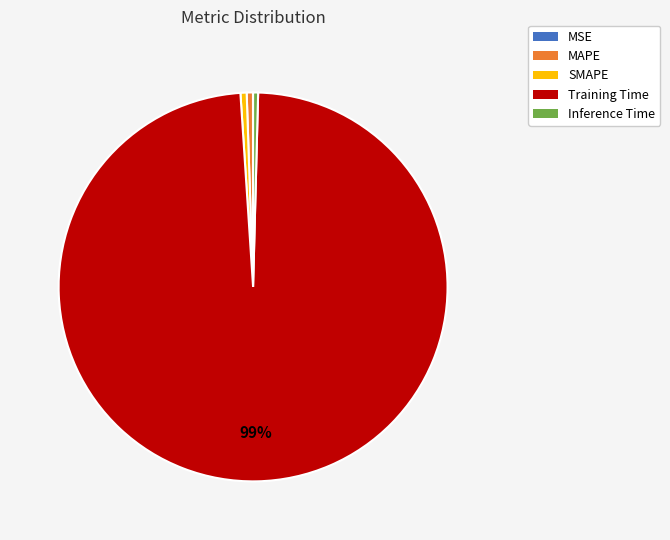

What is the largest slice in the pie chart?

Training Time